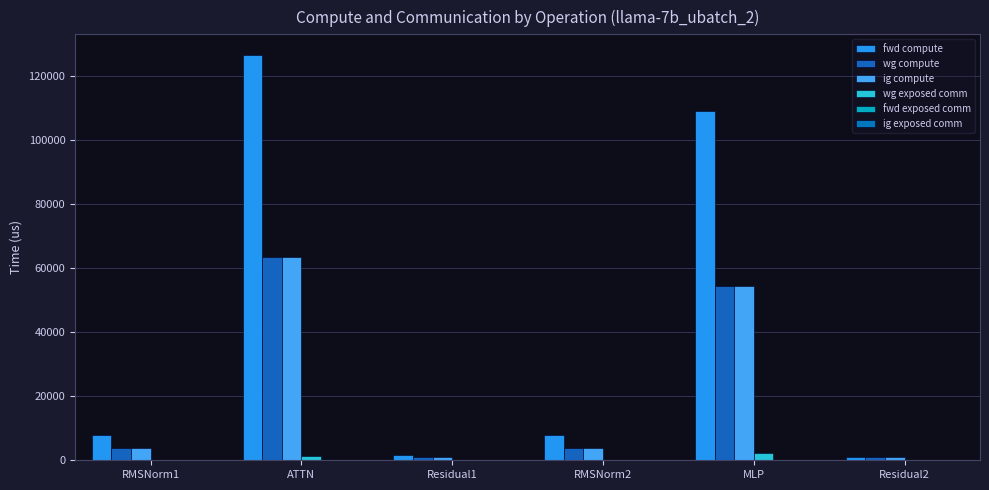

Read the fwd compute value at Residual1.

1743.2